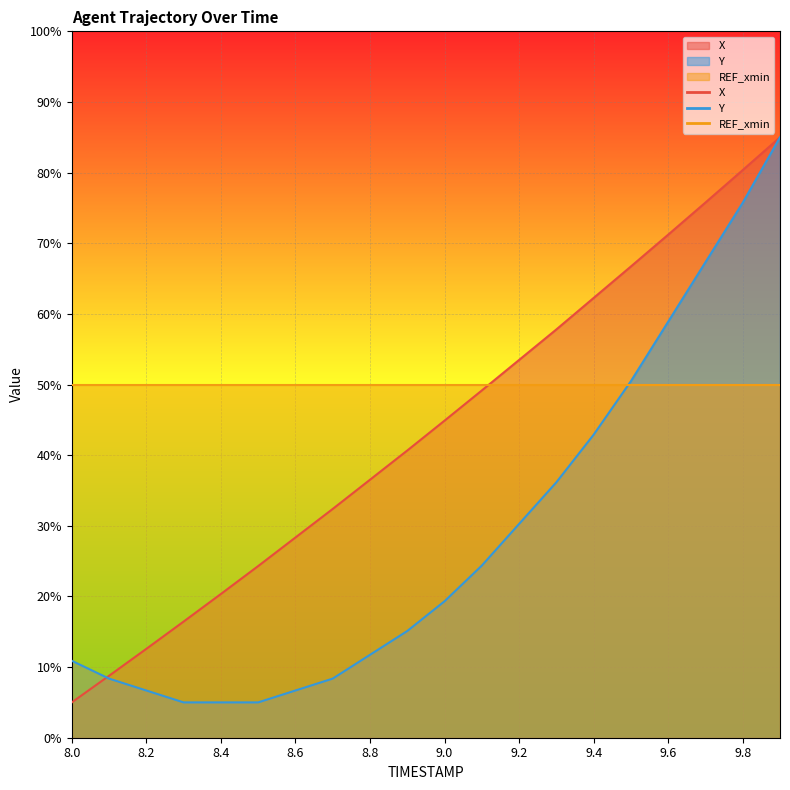

What is the label of the 20th point from the left?

9.9